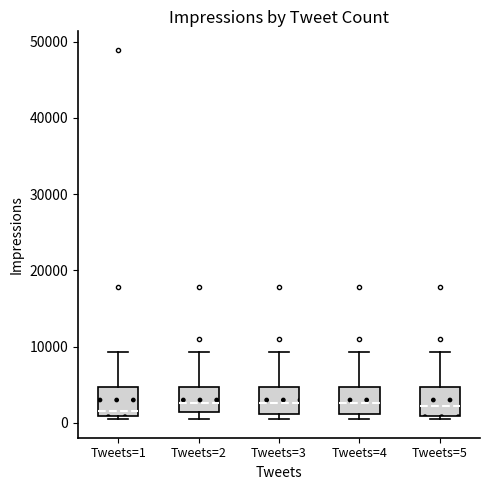

Reading left to right, read every box against the y-axis: the position of its median line, the range the box covers, and the ends of its whiskers. The values are not printed on the chart, so give them approximately, as read against the axis.

Tweets=1: median 2000, box 1000 to 5000, whiskers 0 to 9000
Tweets=2: median 3000, box 1000 to 5000, whiskers 0 to 9000
Tweets=3: median 3000, box 1000 to 5000, whiskers 0 to 9000
Tweets=4: median 3000, box 1000 to 5000, whiskers 0 to 9000
Tweets=5: median 2000, box 1000 to 5000, whiskers 0 to 9000